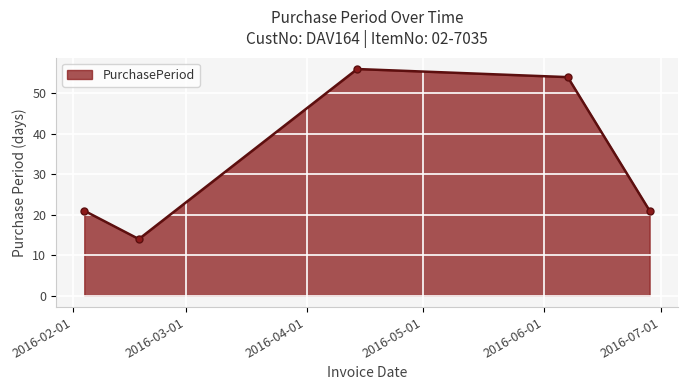

How many points are lower than both their immediate neighbors (excluding endpoints)?

1